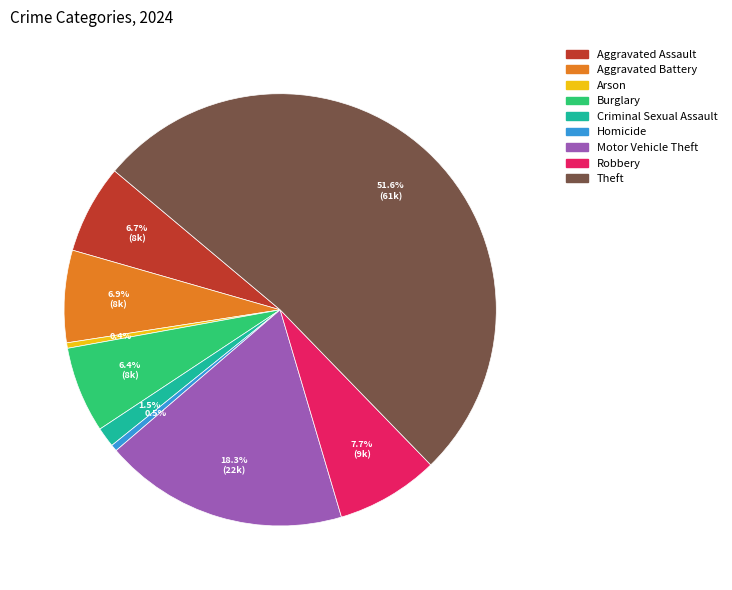

Do Arson and Criminal Sexual Assault together represent more than half of the pie?

No